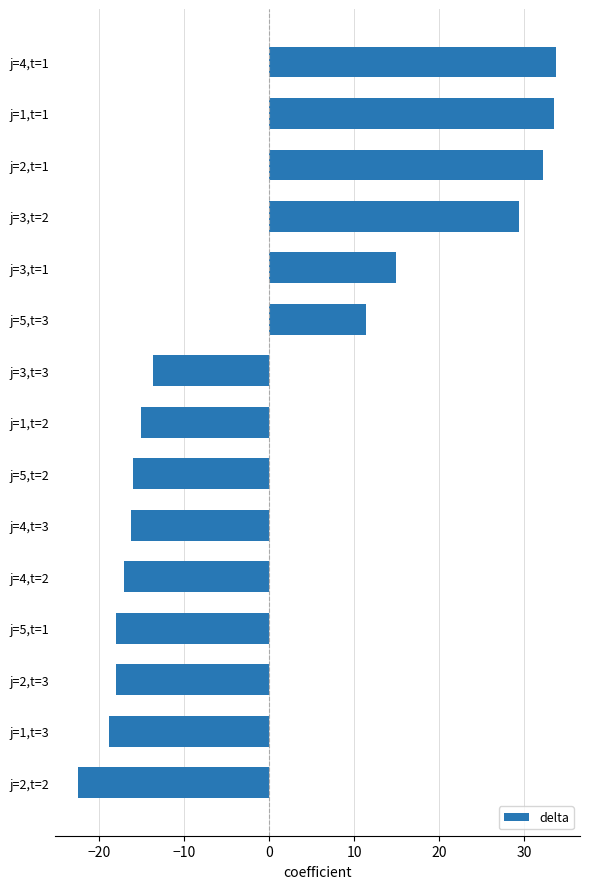

What is the smallest value displayed?

-22.4